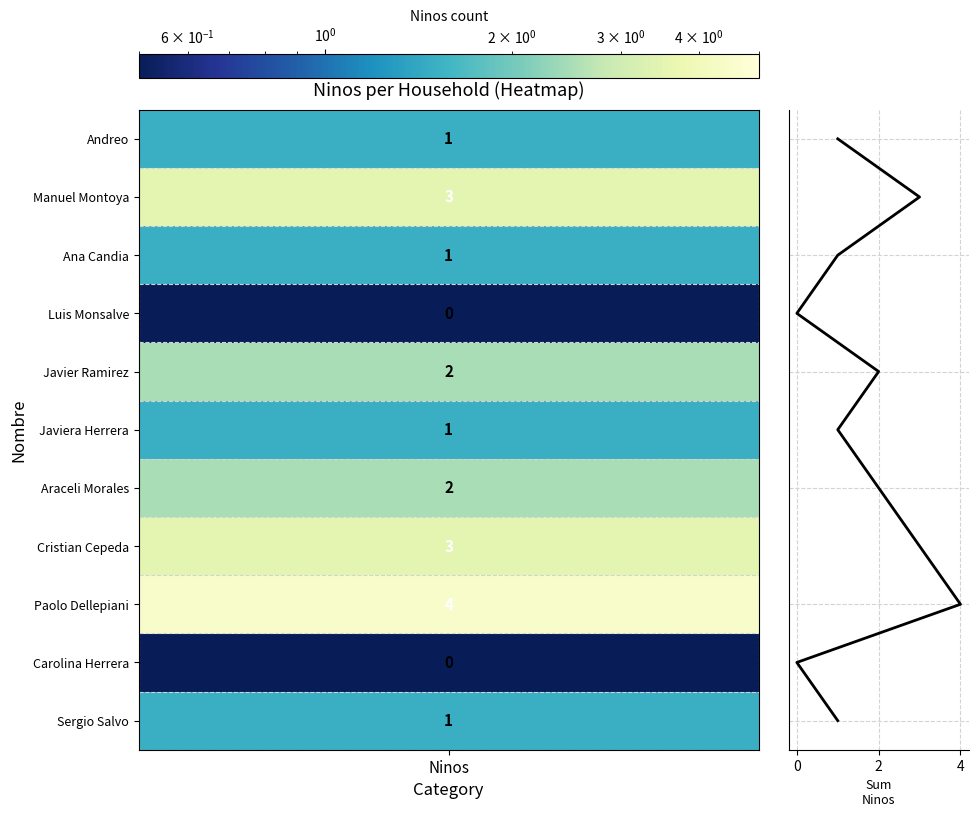

The value at 2 is 7. True or false?

False